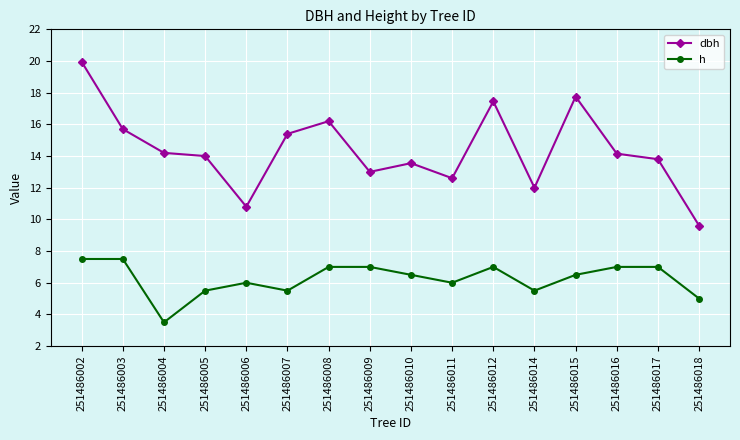

True or false: h has a value of 7.5 at 251486002.

True